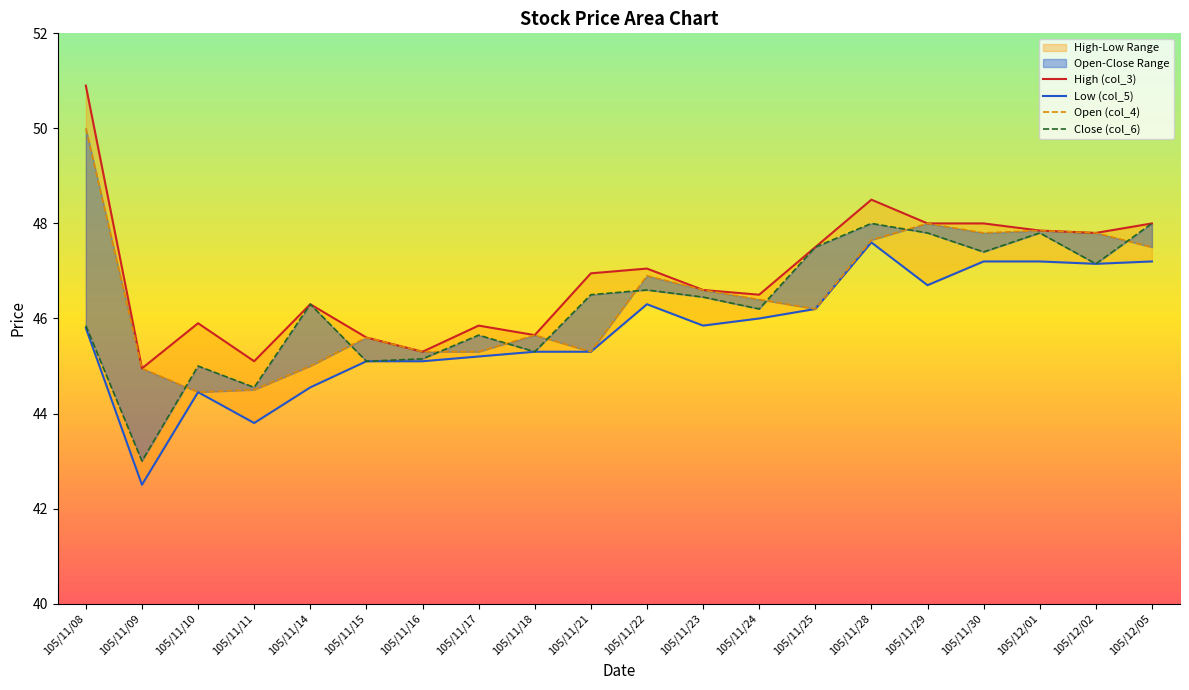

Does the chart have visible grid lines?

No